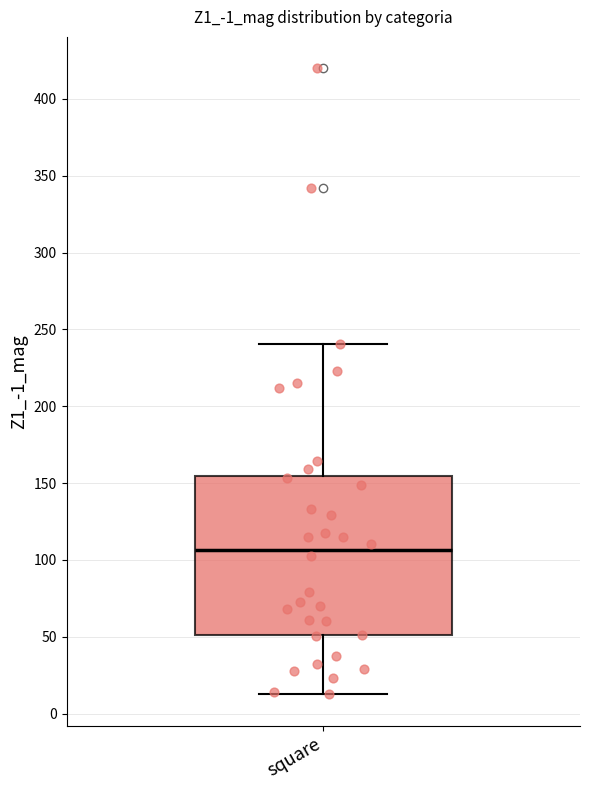

Where does the upper whisker of the box for square end on the y-axis? The values are not printed on the chart, so give them approximately, as read against the axis.

240